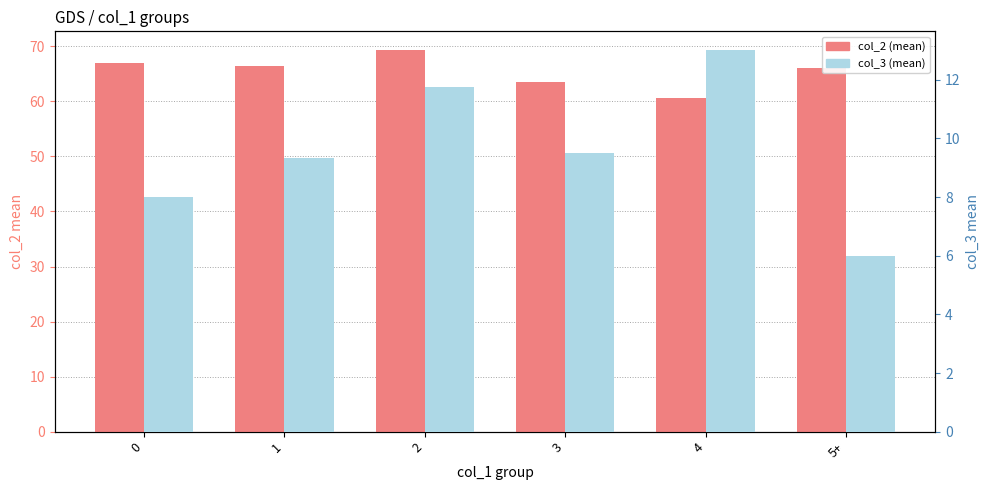

List the series in order of their peak value, highest first.

col_2 (mean), col_3 (mean)